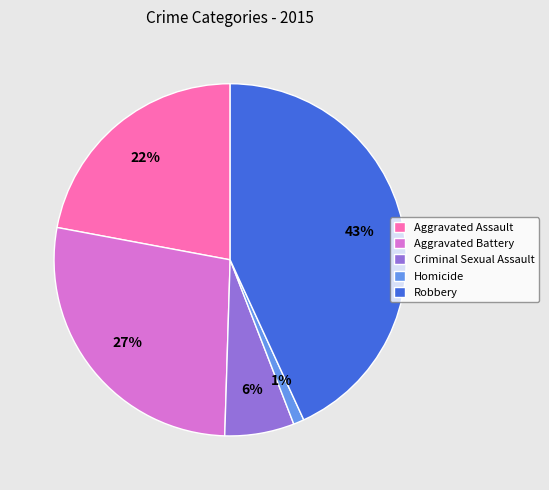

How many slices are in this pie chart?

5